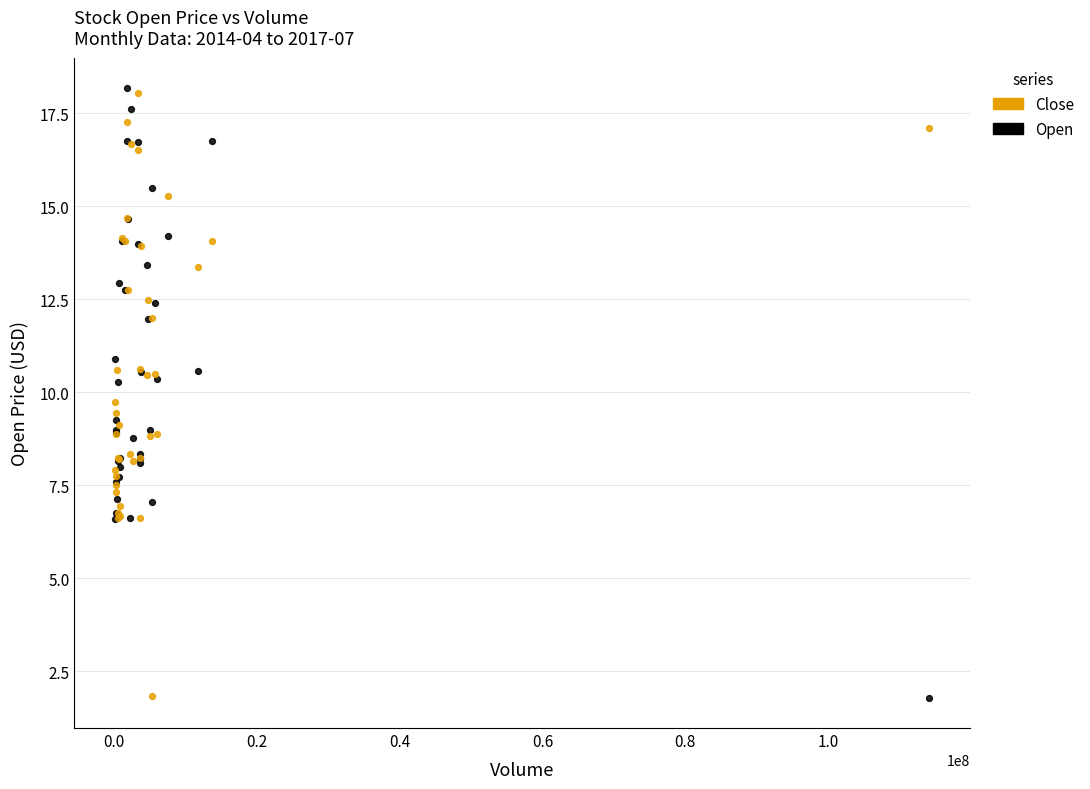

What is the X range (max minus min) for the scatter plot?

113928700.0